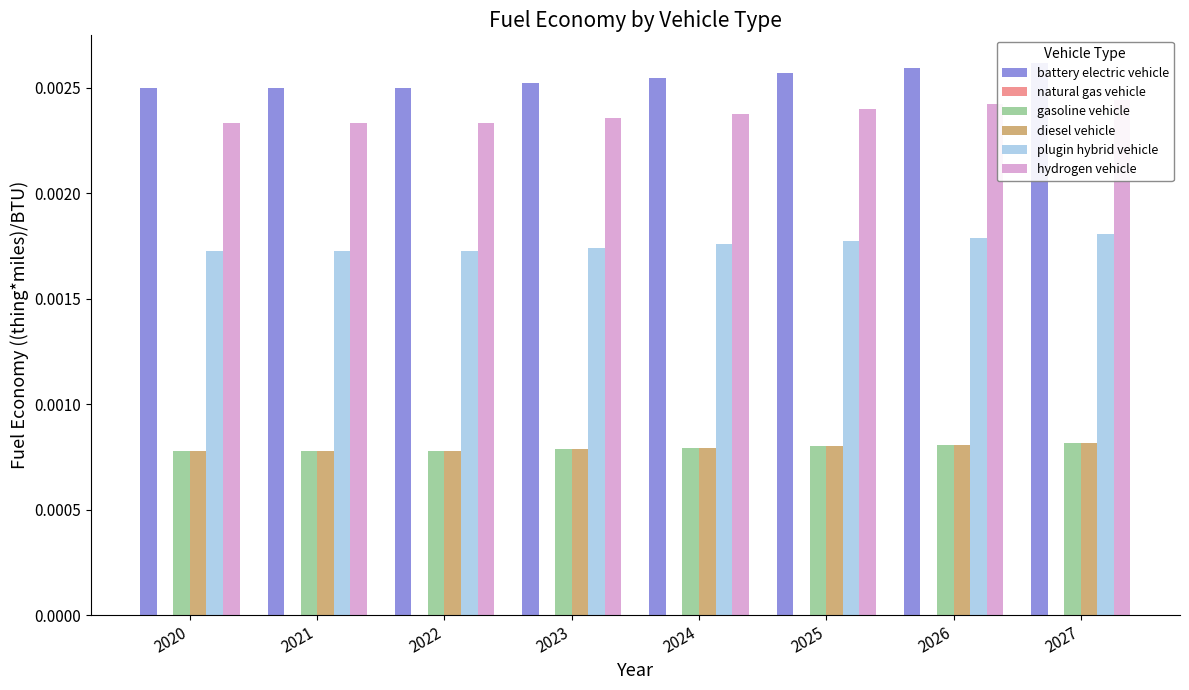

How many groups of bars are there?

8